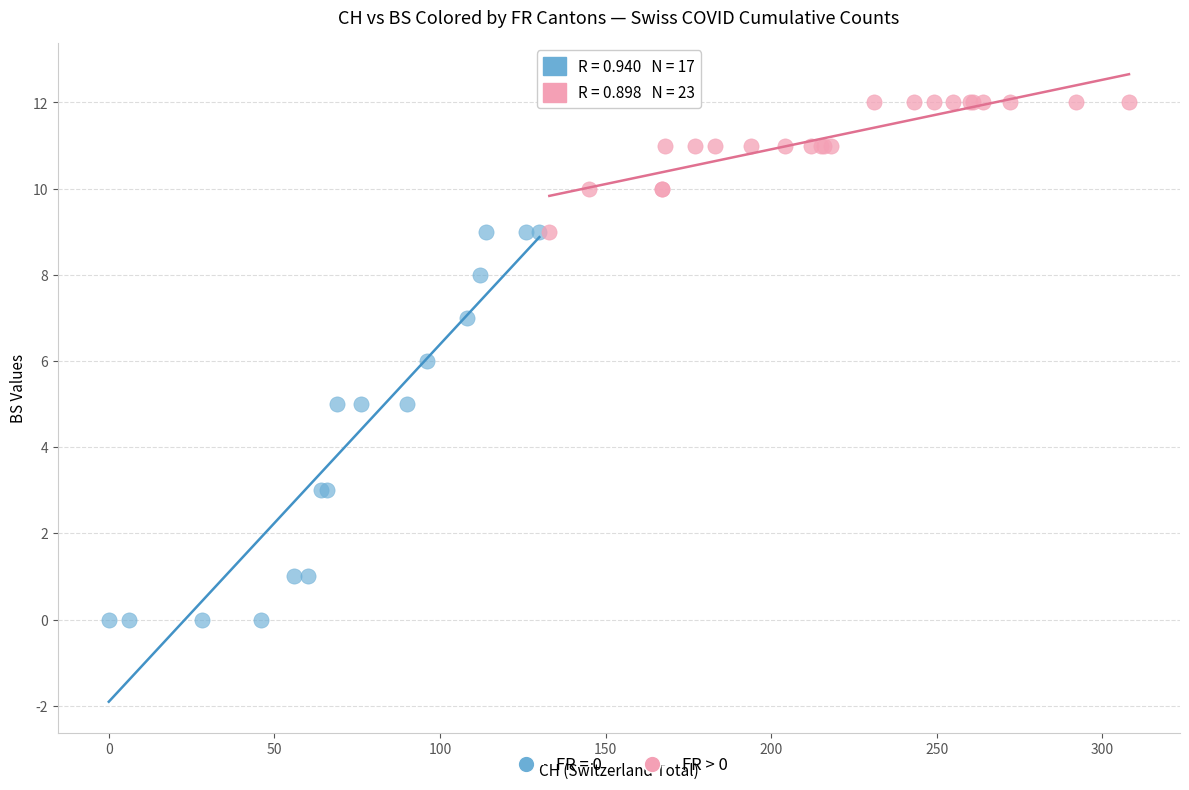

Which series has the widest spread of Y values?

FR = 0